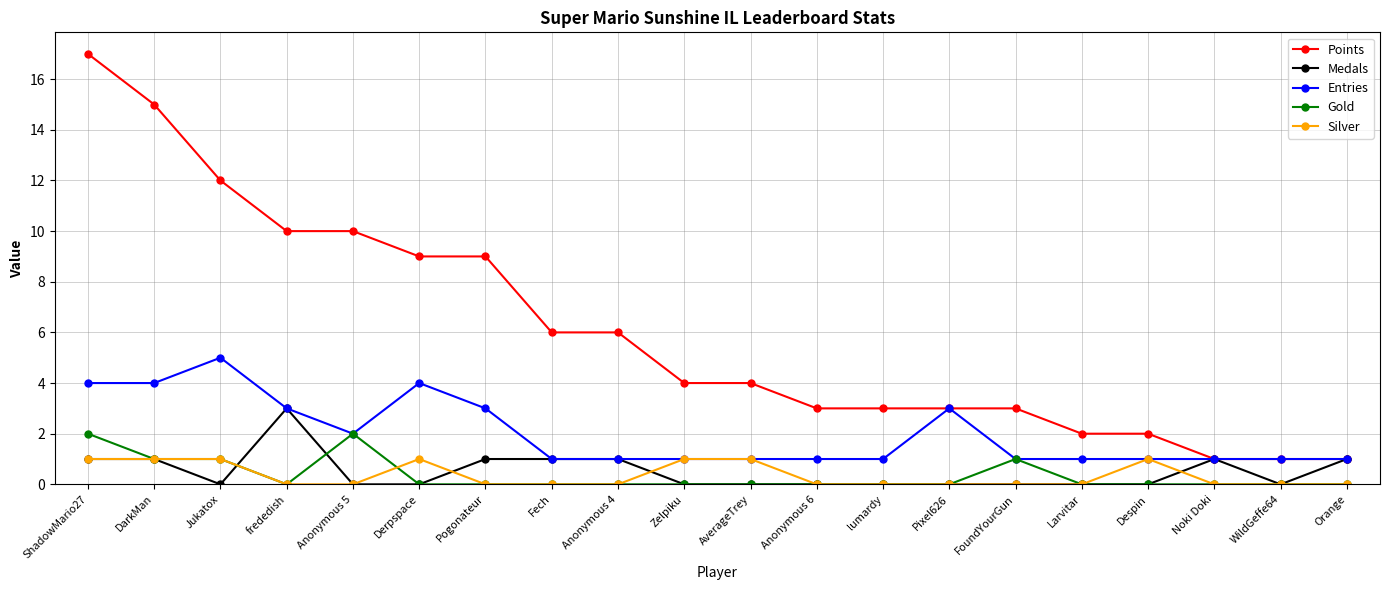

What is the maximum value shown in the chart?

17